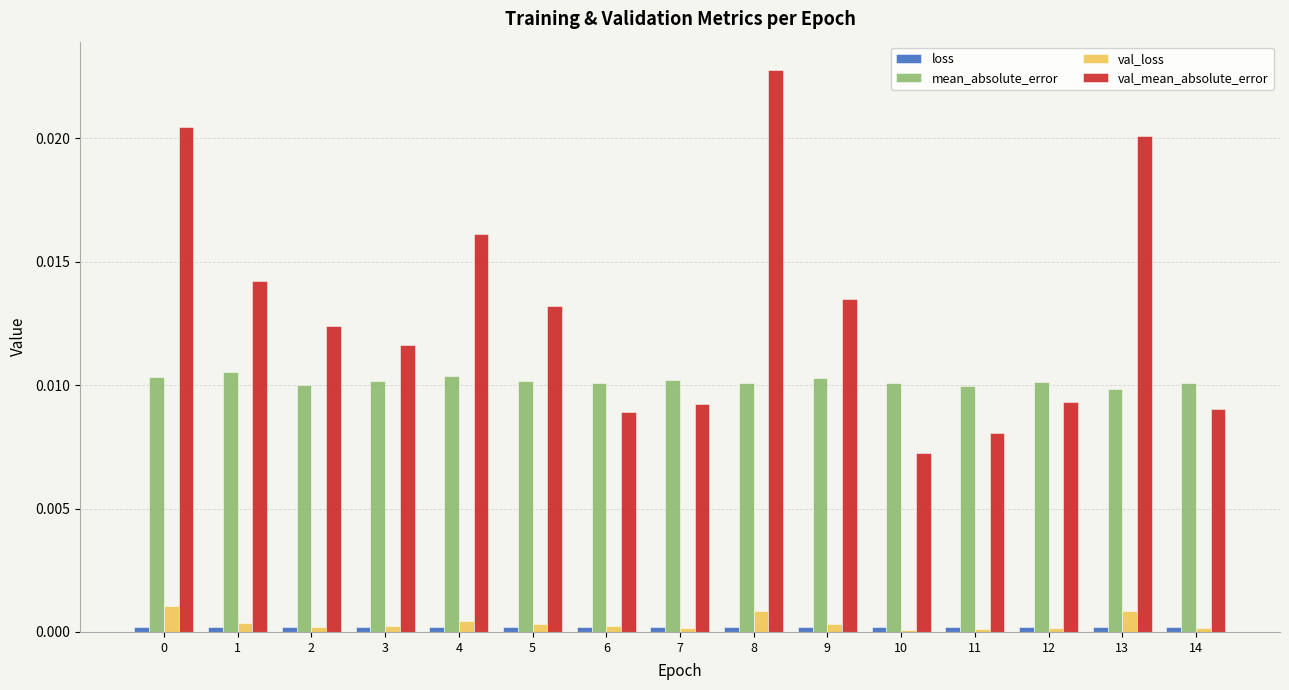

The mean_absolute_error series shows 0.0 at 8. True or false?

True